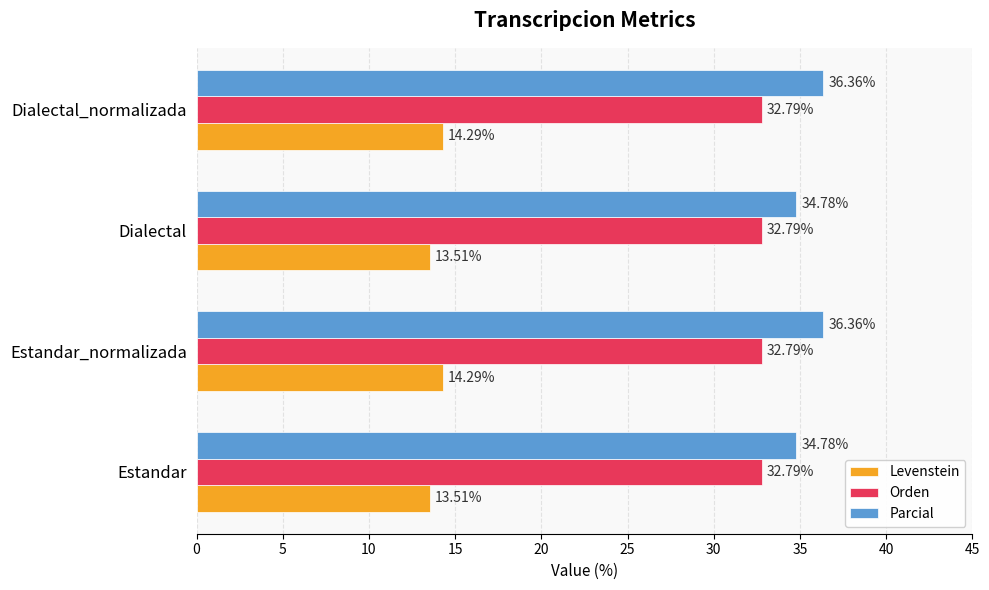

What is the difference between the highest and lowest values at Estandar?

21.3